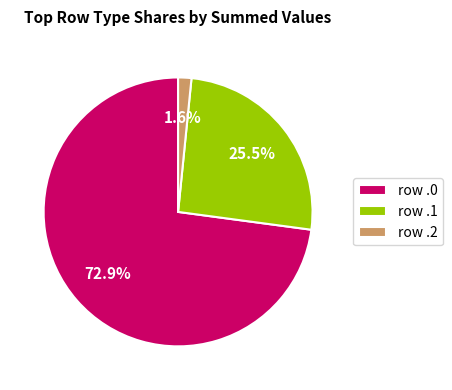

Does row .0 account for over 50% of the chart?

Yes